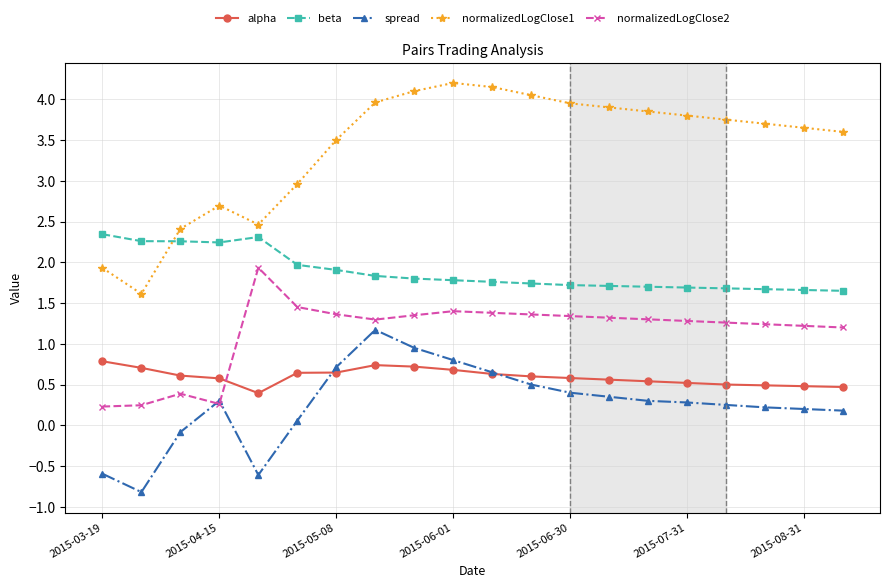

Which series has the largest range (max minus min)?

normalizedLogClose1